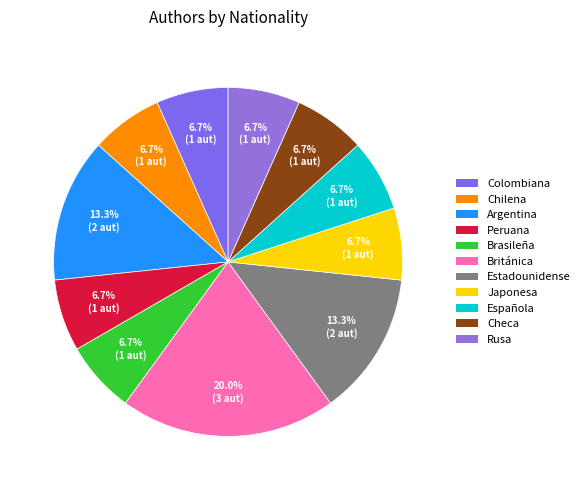

Does Peruana account for over 50% of the chart?

No